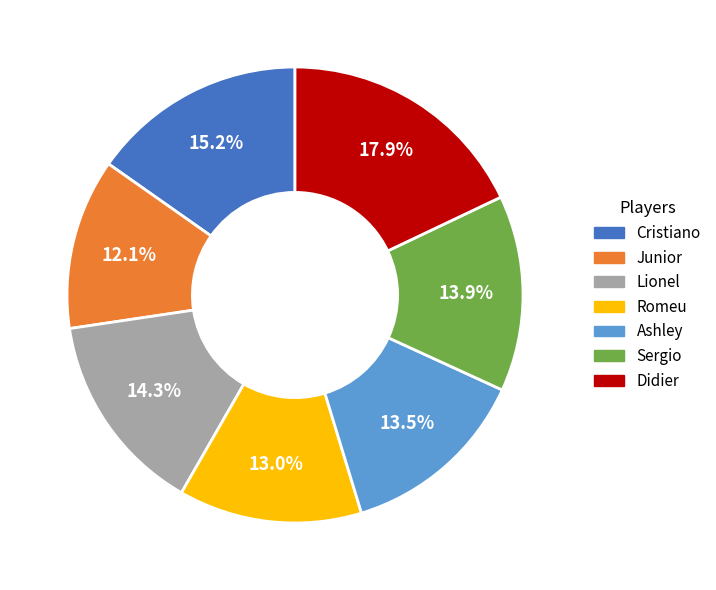

Count the number of slices in the pie.

7